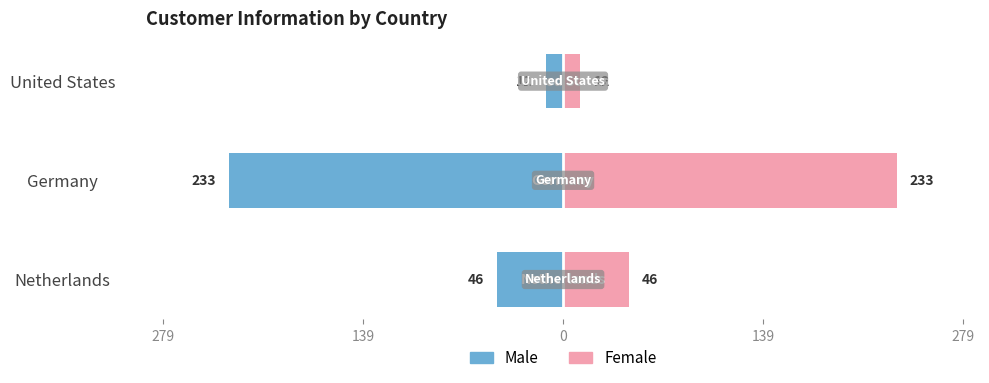

What is the average value of the Male series?

-97